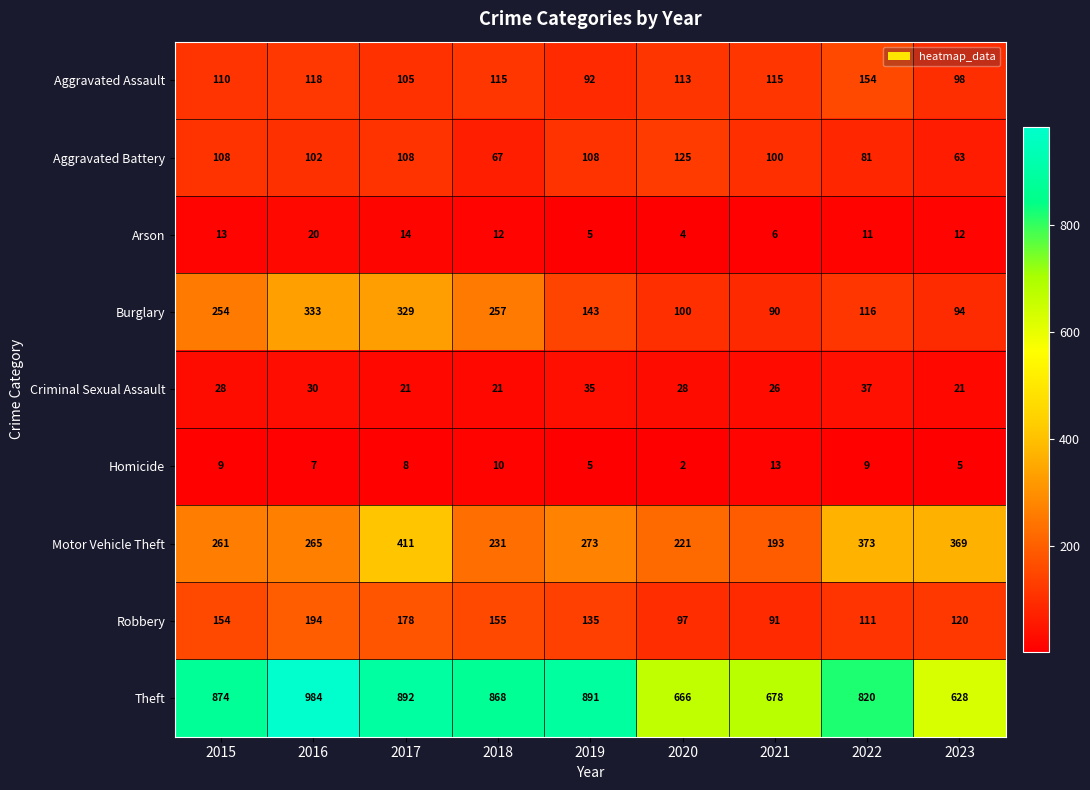

How many data points does each series have?

9